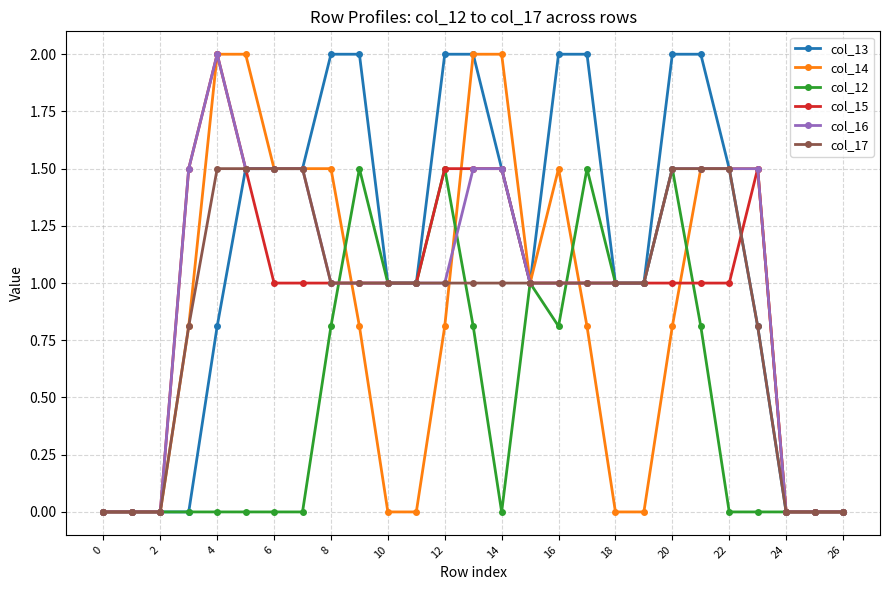

What is the sum of all col_17 values?

24.1